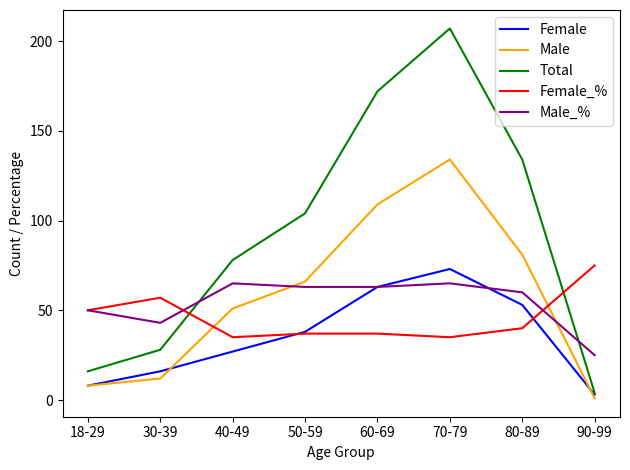

Which series changed the most between 30-39 and 60-69?

Total